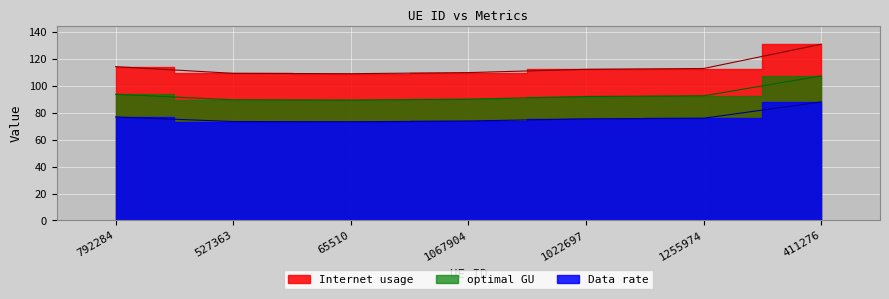

Which series has the largest total across all categories?

Internet usage